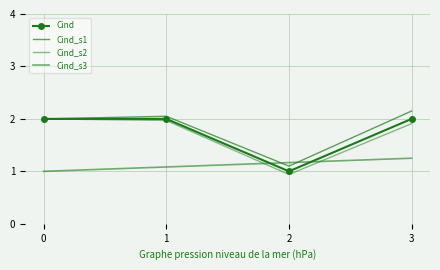

How many times do Cind_s3 and Cind cross each other?

2